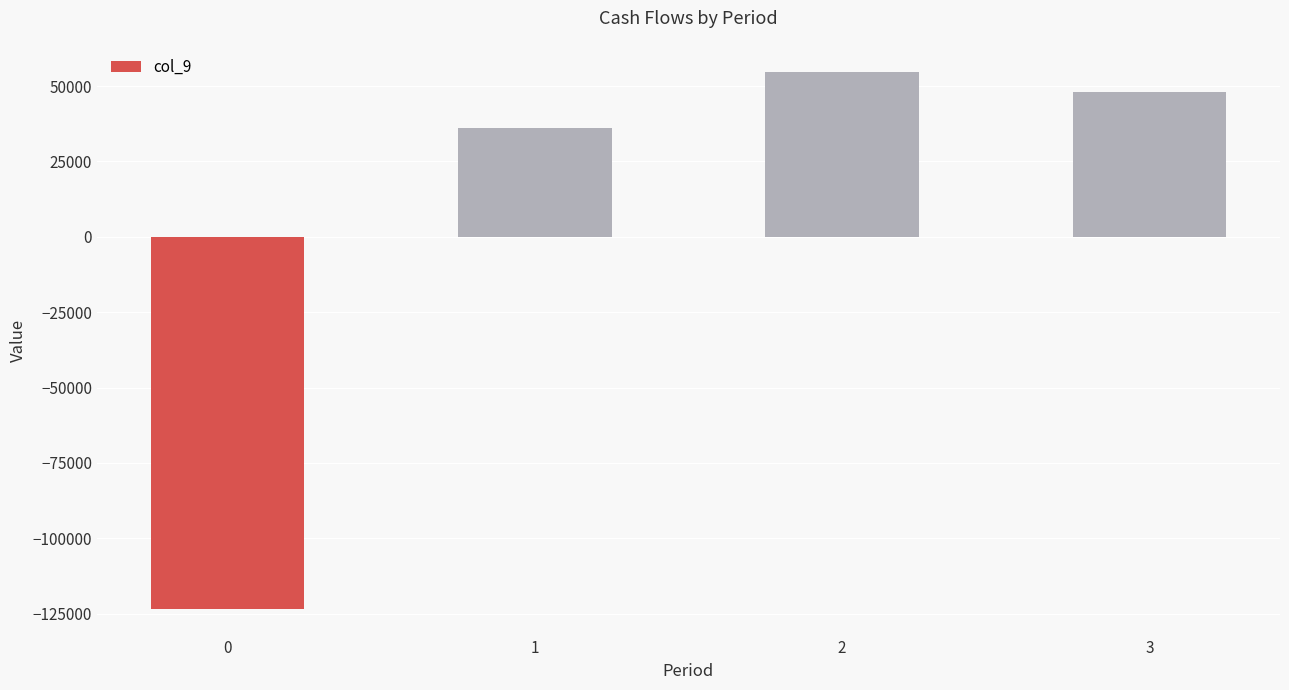

How many series are shown in this chart?

1